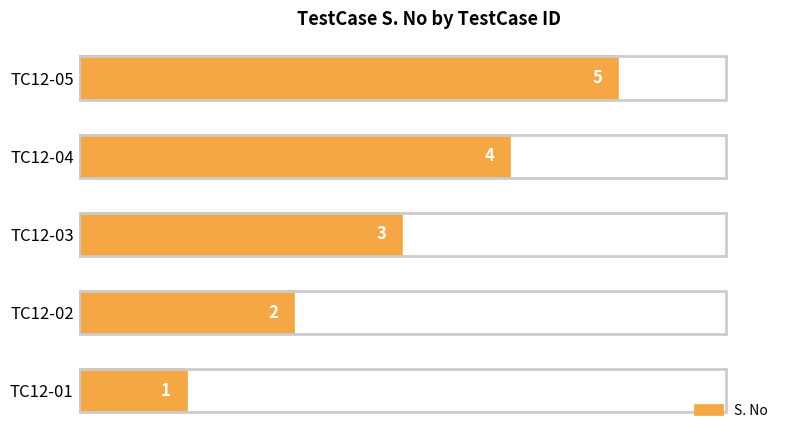

What is the change in value from TC12-03 to TC12-05?

+2